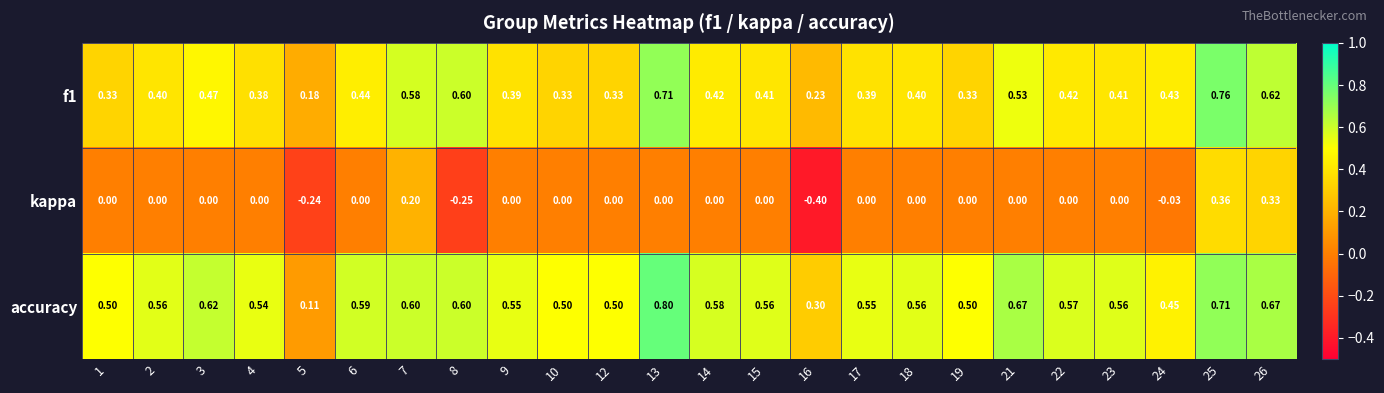

Which series has the largest total across all categories?

accuracy